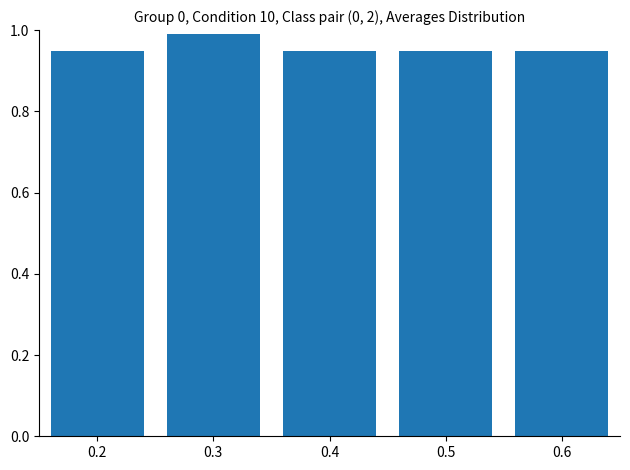

Which has a higher value, 0.5 or 0.3?

0.3